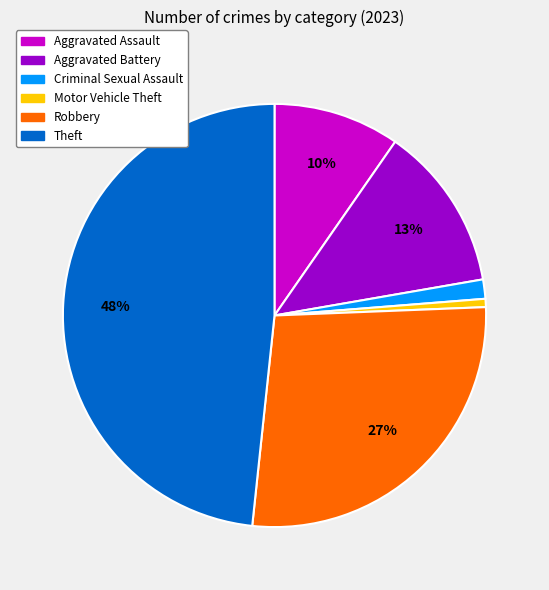

Is the sum of Aggravated Battery and Robbery greater than half?

No